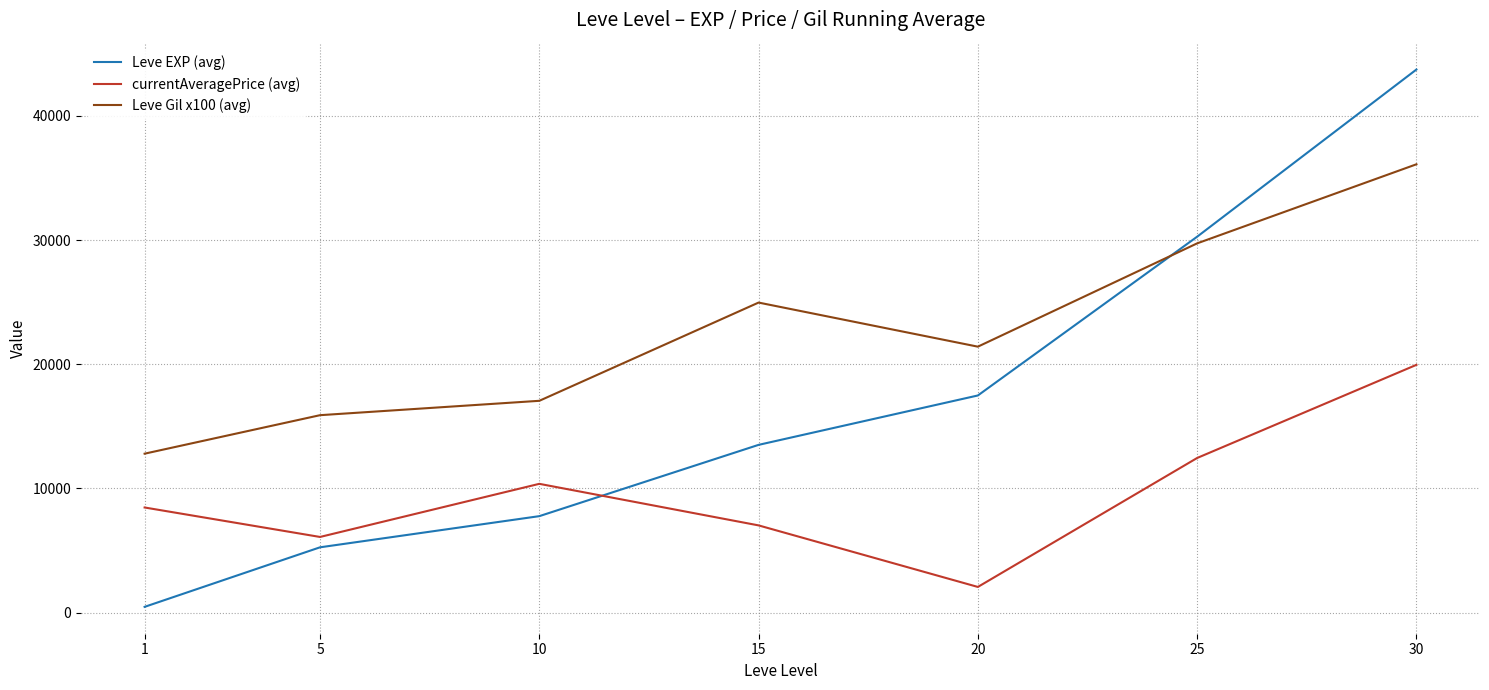

What is the sum of the Leve EXP (avg) values at 5 and 30?

48991.7